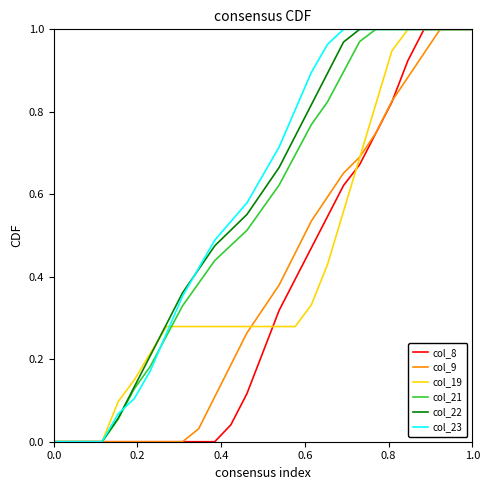

How many lines are shown in the chart?

6